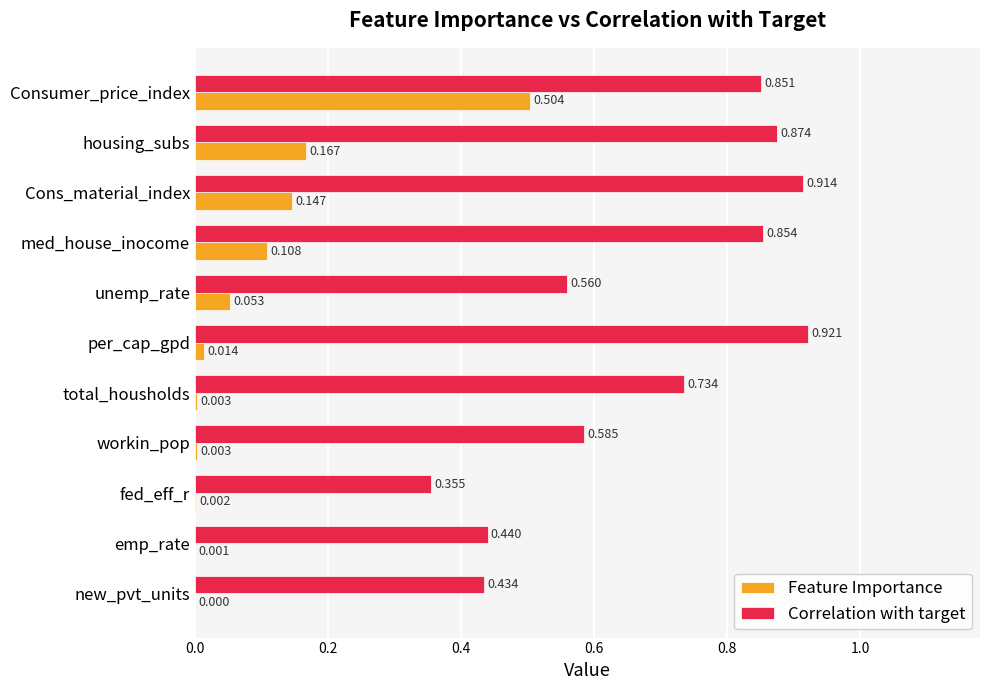

How many series are shown in this chart?

2